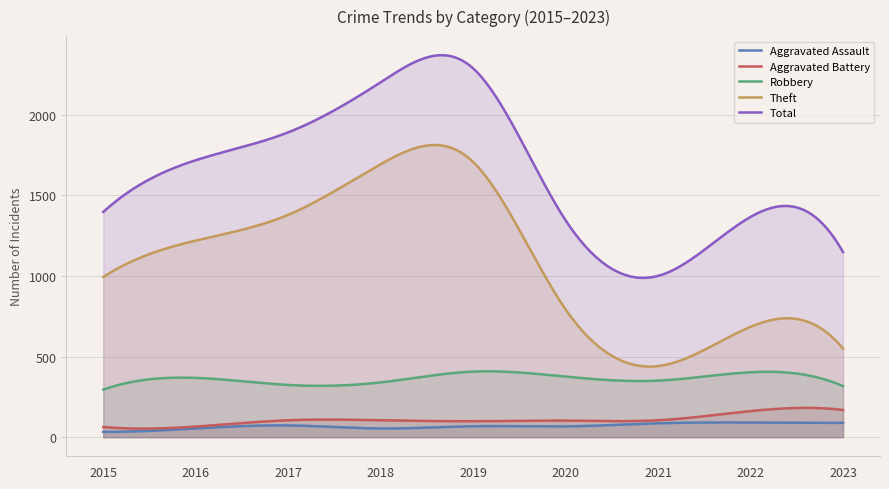

Reading left to right, extract all data points from this chart.

Aggravated Assault: 33	54	73	54	68	67	86	91	89
Aggravated Battery: 63	66	105	105	99	103	105	162	169
Robbery: 295	368	324	340	407	376	351	403	317
Theft: 994	1220	1380	1694	1708	793	441	685	550
Total: 1398	1719	1892	2203	2289	1346	1001	1367	1149